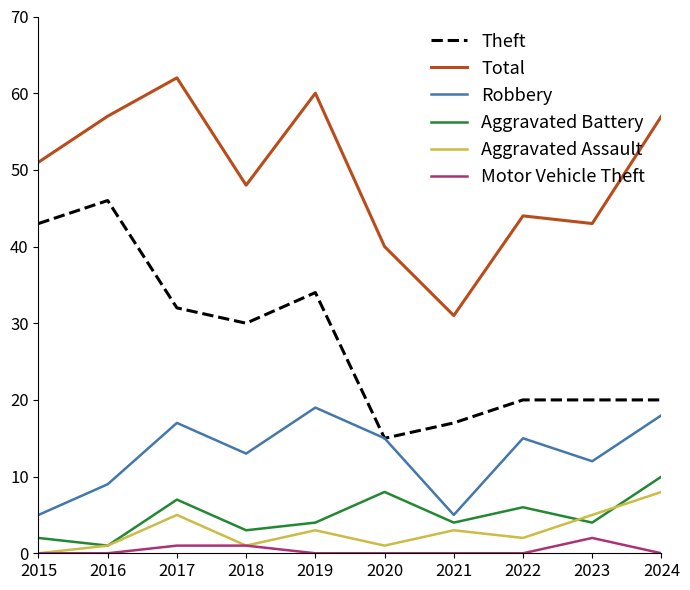

Reading left to right, list all the values displayed in this chart.

Theft: 43	46	32	30	34	15	17	20	20	20
Total: 51	57	62	48	60	40	31	44	43	57
Robbery: 5	9	17	13	19	15	5	15	12	18
Aggravated Battery: 2	1	7	3	4	8	4	6	4	10
Aggravated Assault: 0	1	5	1	3	1	3	2	5	8
Motor Vehicle Theft: 0	0	1	1	0	0	0	0	2	0